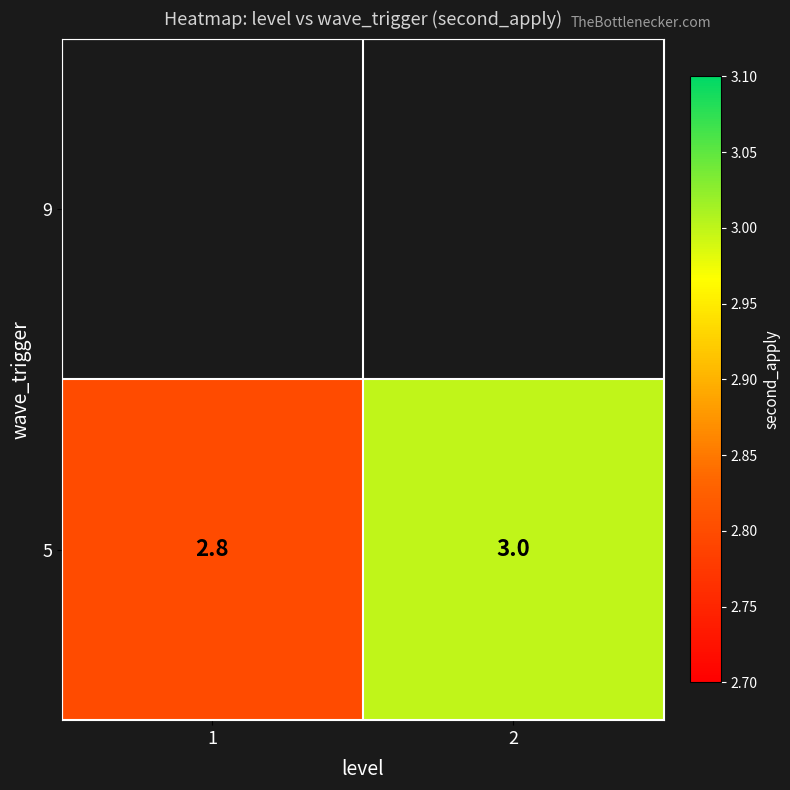

What is the smallest value displayed?

2.8